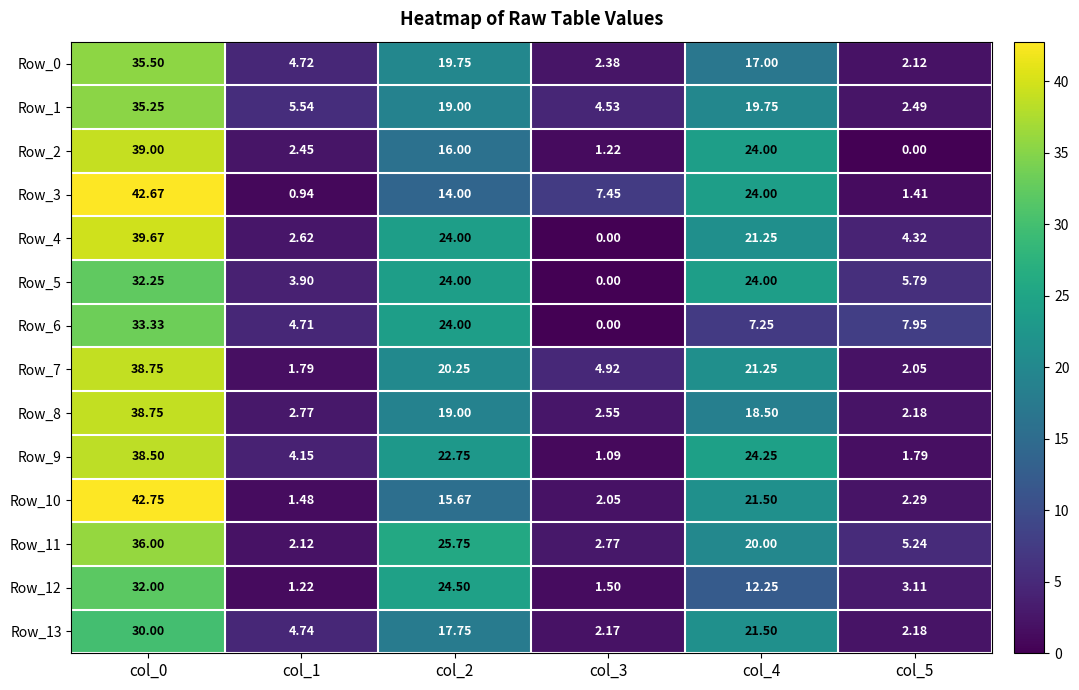

What is the greatest value displayed?

42.8